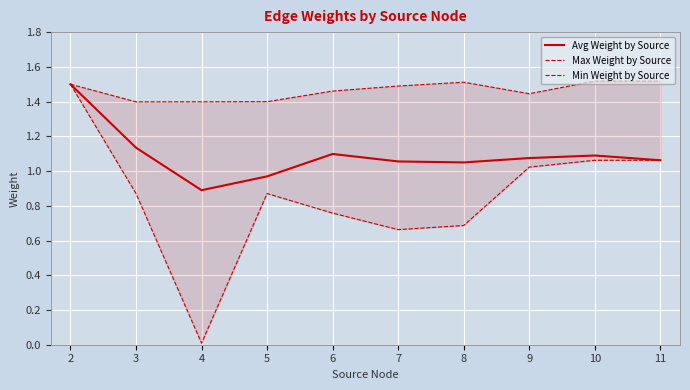

Where is the first local maximum for Avg Weight by Source?

6